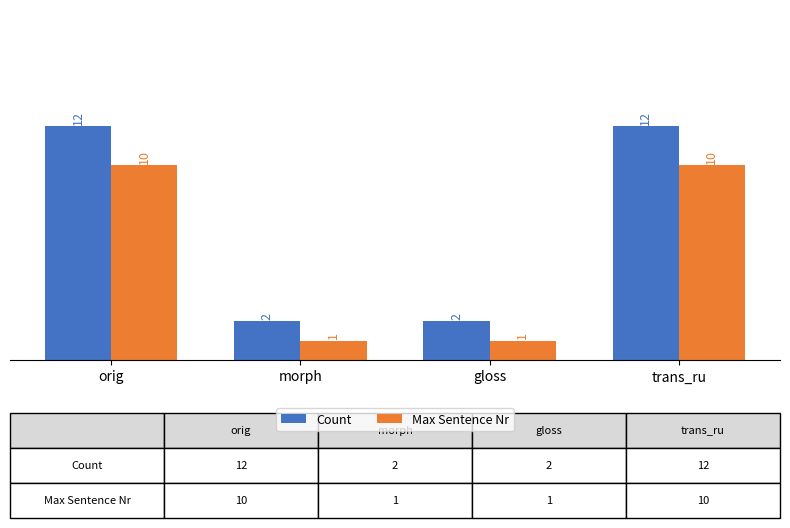

What is the total value across all series at morph?

3